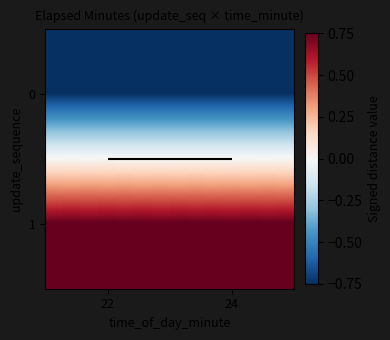

Is it true that 1 equals 0.3 at 24?

False